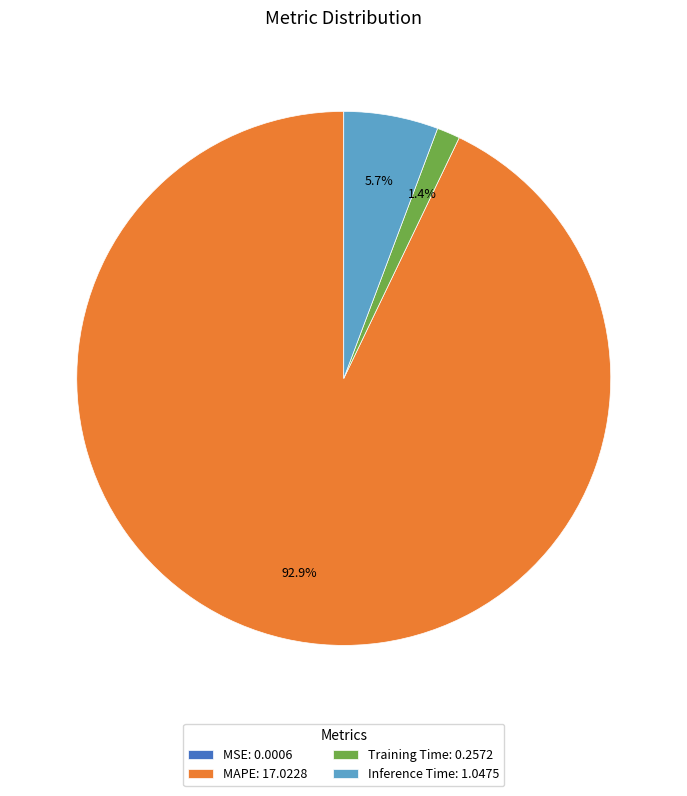

To the nearest percent, what portion does Inference Time represent?

6%